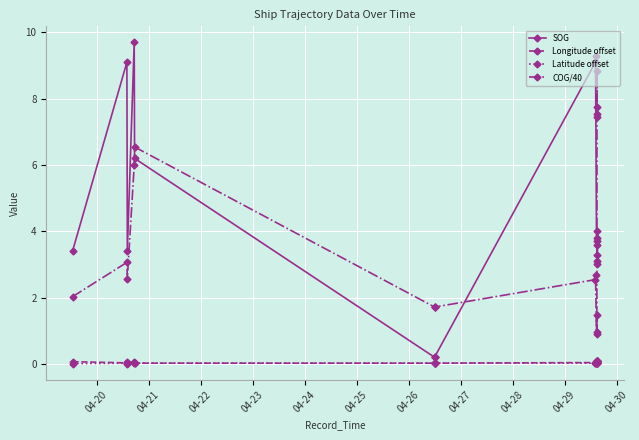

True or false: Longitude offset and SOG intersect in this chart.

False